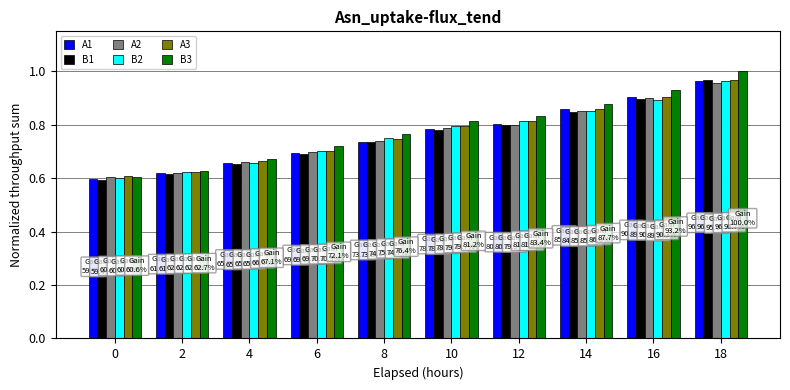

Which series has the widest spread of values?

B3